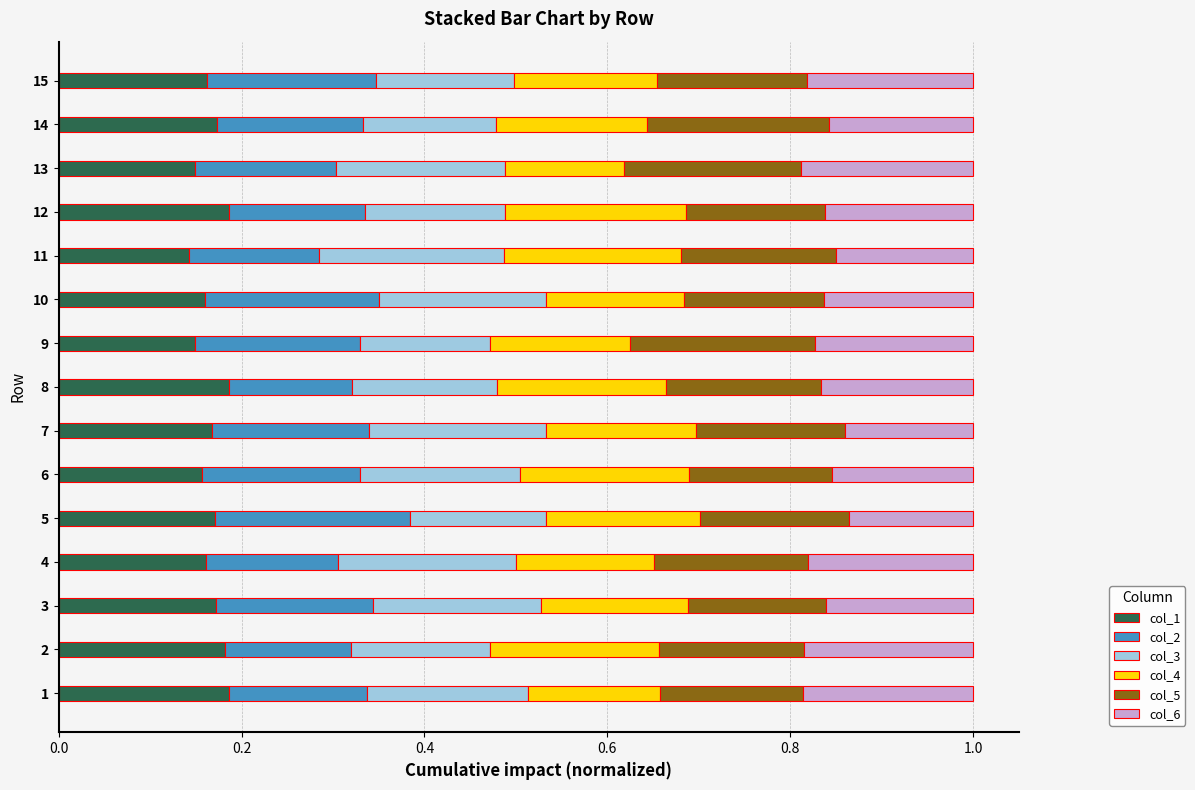

What is the total value across all series at 14?

1.0